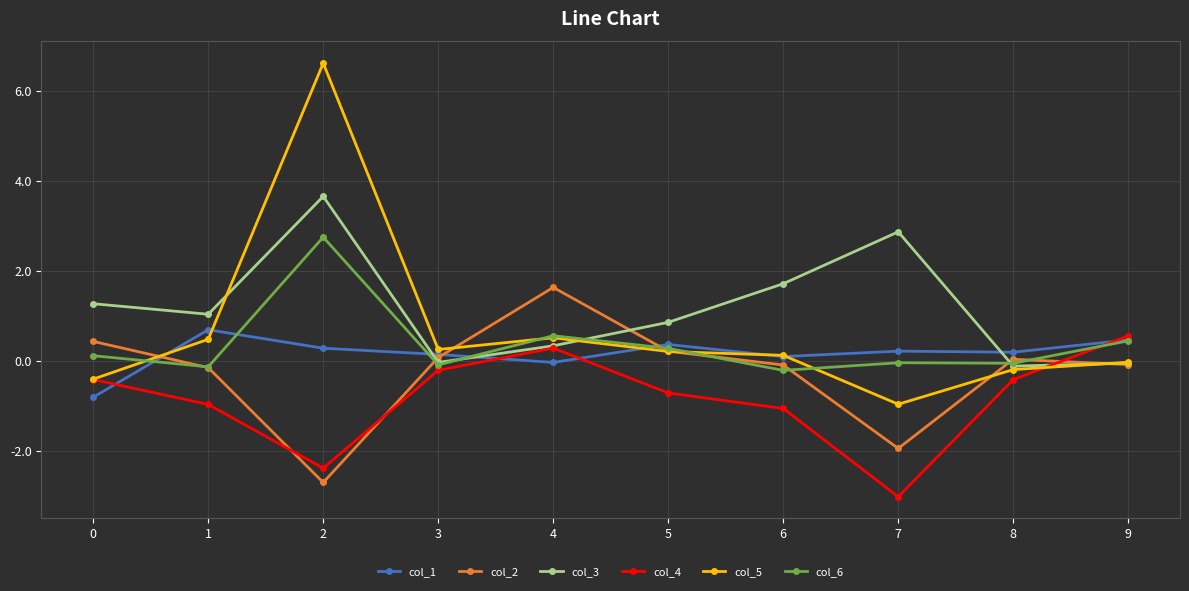

At how many categories does at least one series exceed 5?

1